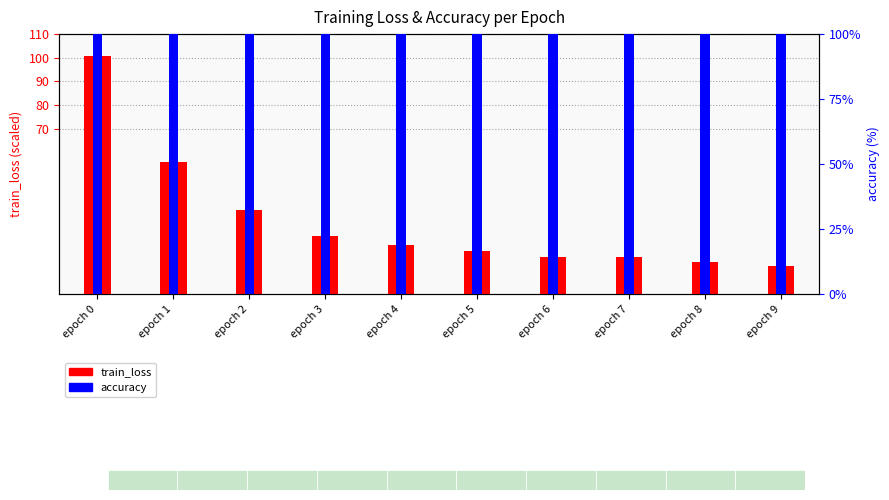

Between epoch 1 and epoch 2, which series saw the biggest shift?

accuracy